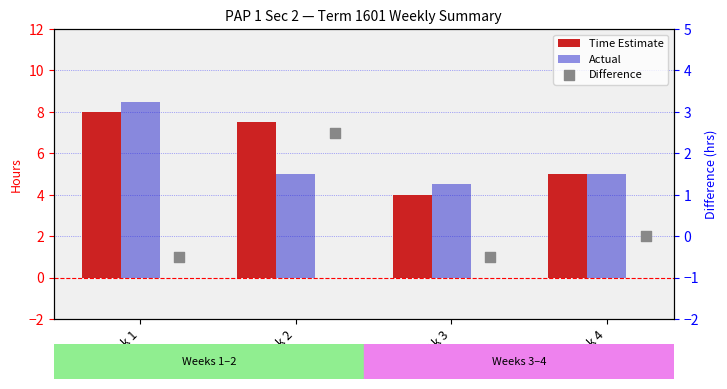

Which series has the widest spread of Y values?

Time Estimate